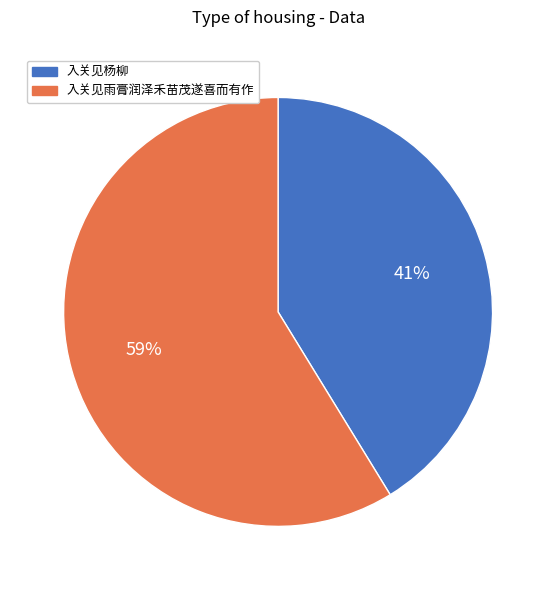

What is the largest slice in the pie chart?

入关见雨膏润泽禾苗茂遂喜而有作